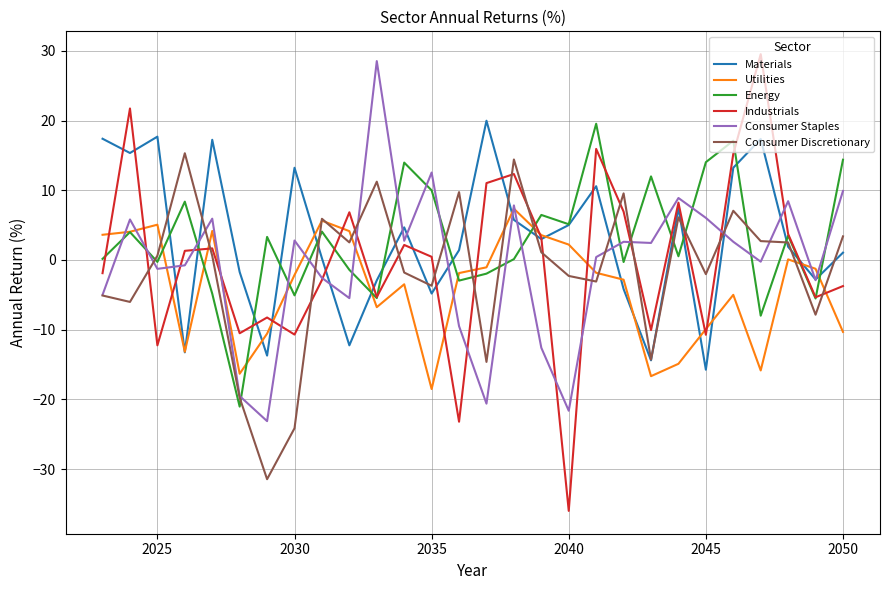

How many intersections are there between Consumer Discretionary and Energy?

14